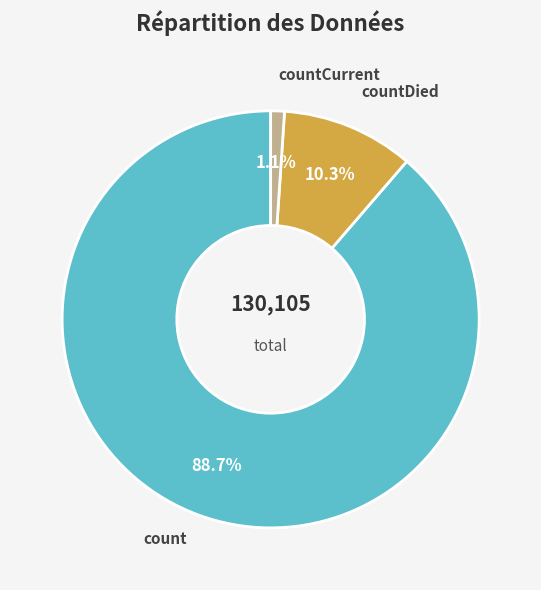

Combined, what portion of the pie is countDied and count?

98.9%